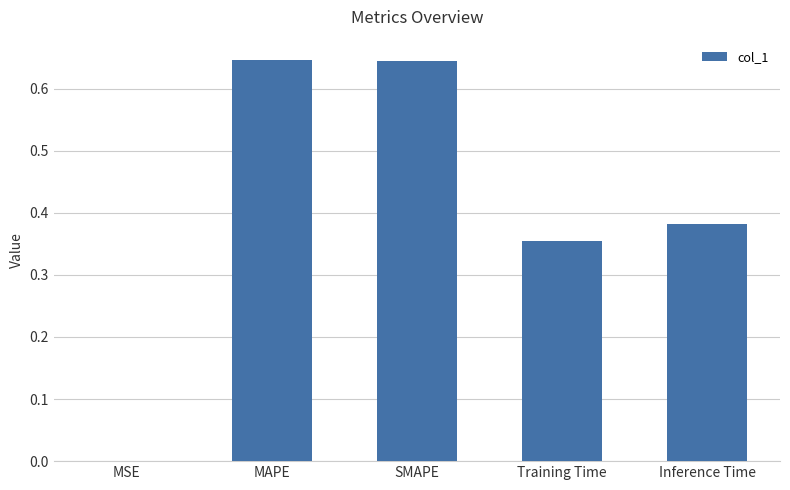

Count the number of data series in this chart.

1